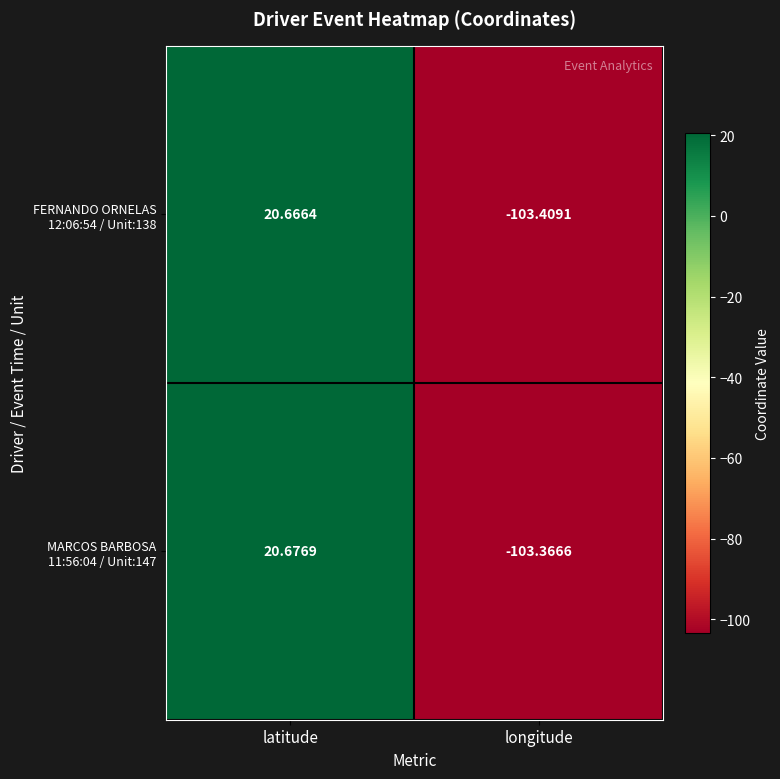

At which category is the sum across all series the highest?

latitude